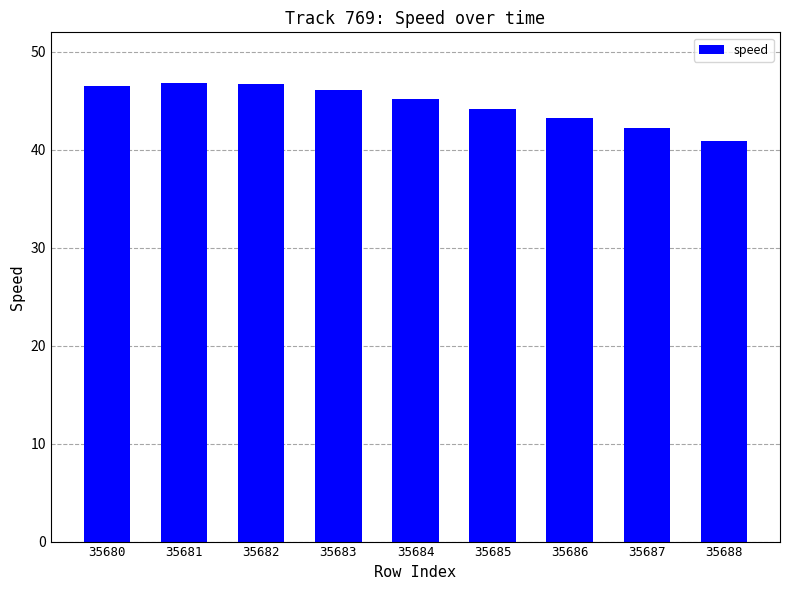

Reading left to right, transcribe all the data shown in this chart.

46.5	46.8	46.8	46.1	45.2	44.2	43.2	42.2	40.9